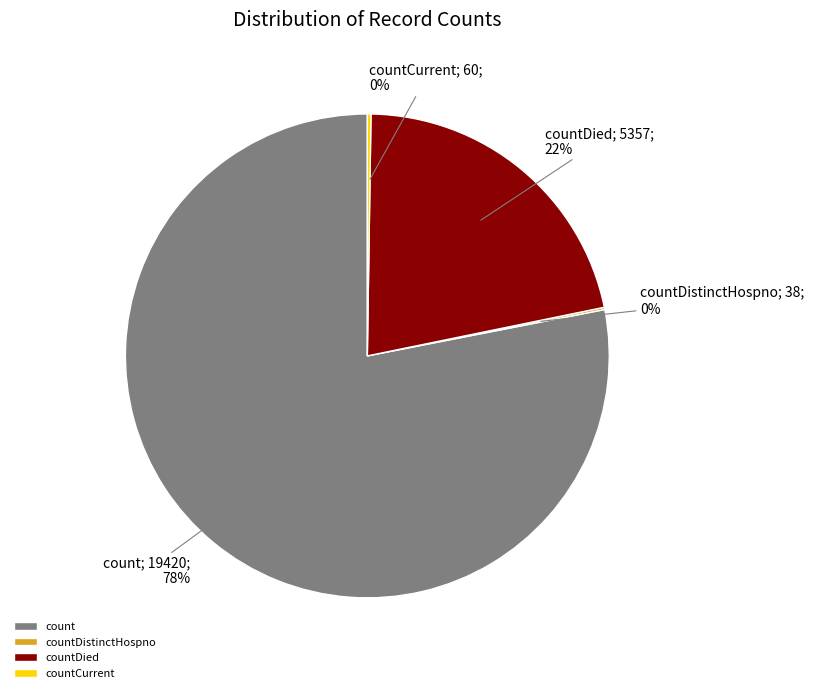

Which slice is the largest?

count